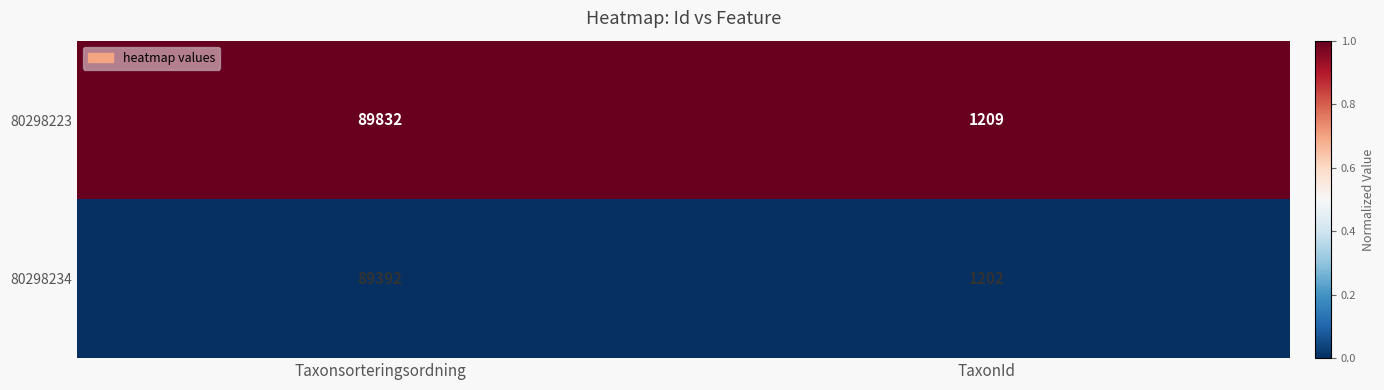

What is the total value across all series at Taxonsorteringsordning?

179224